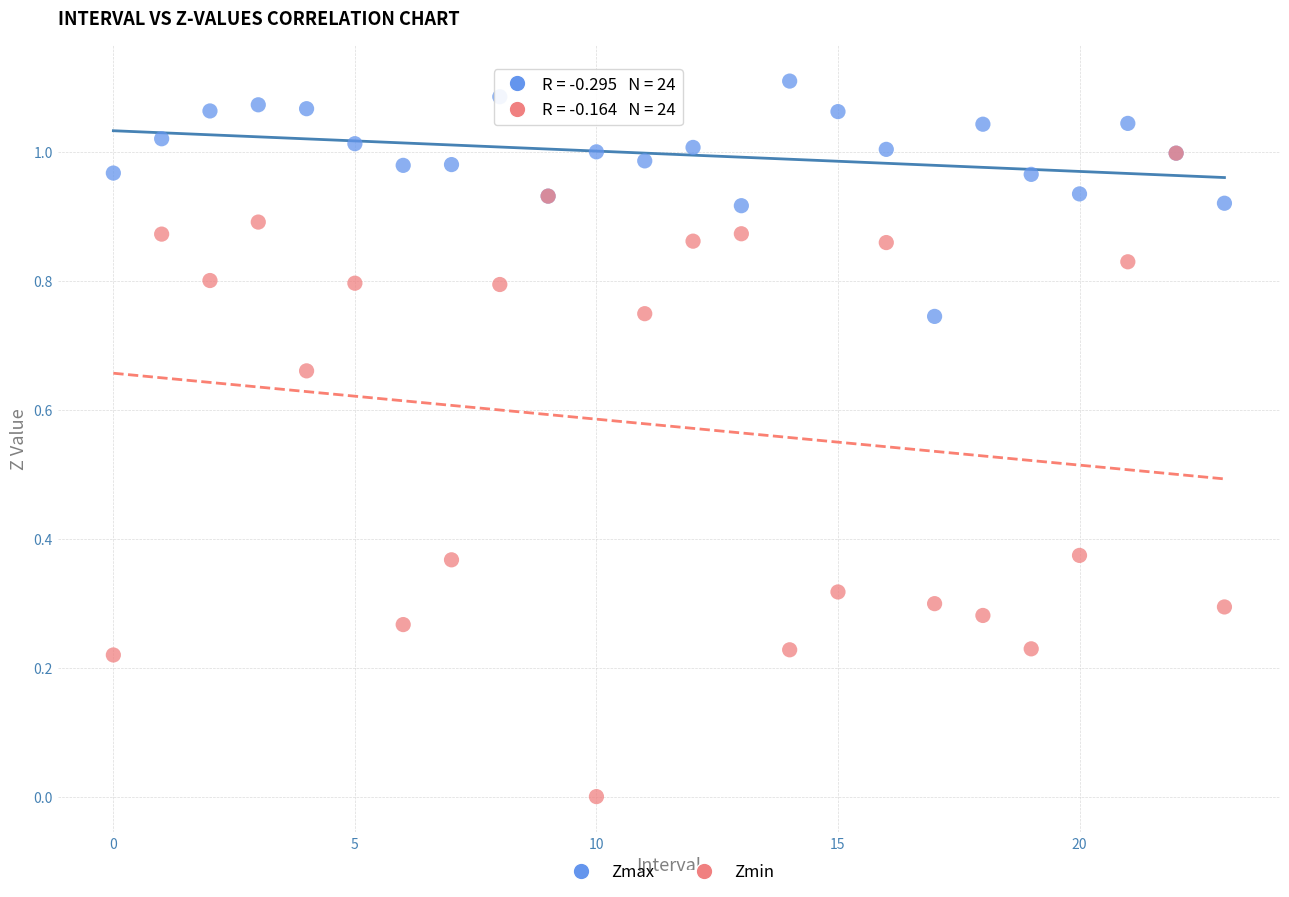

What are all the series names shown in the legend?

Zmax, Zmin